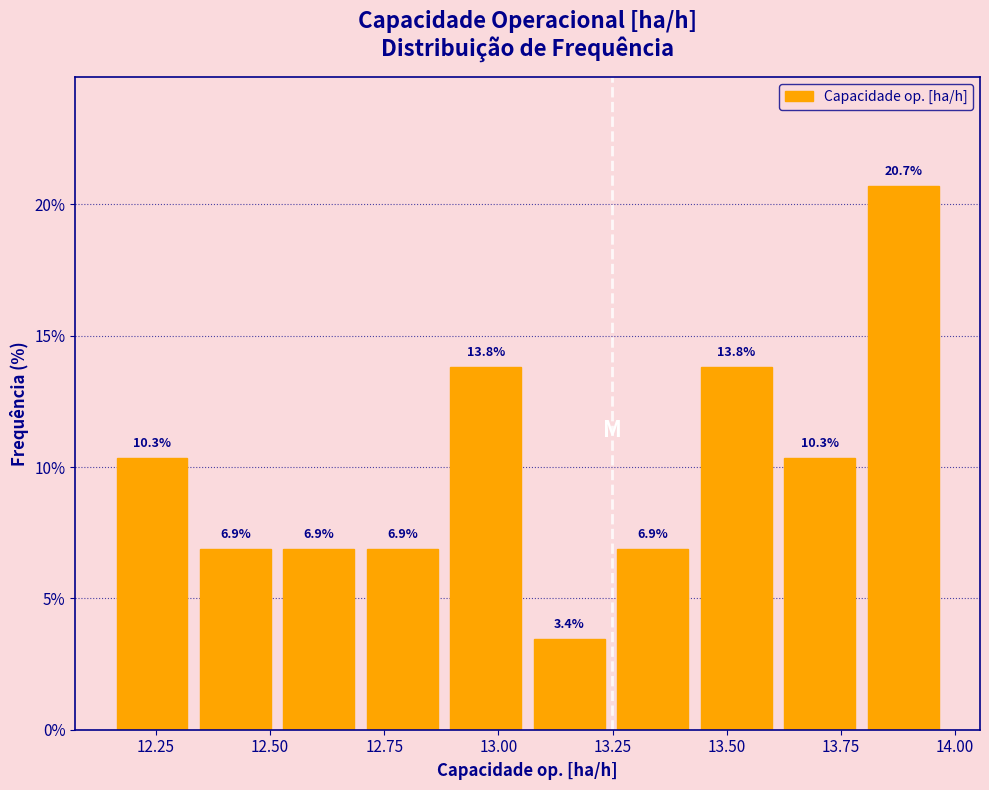

Around what value on the x-axis is the tallest bar? Give the approximate position of its centre, as read against the axis.

13.90